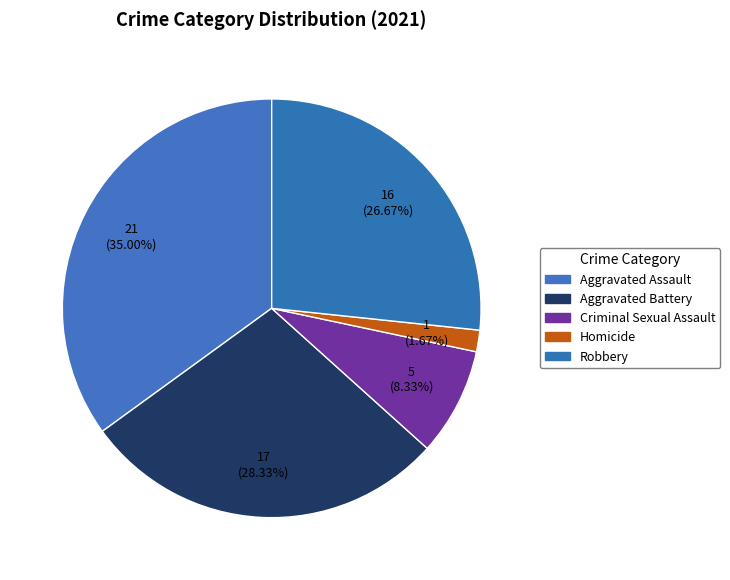

Is there any slice that represents more than half of the pie?

No